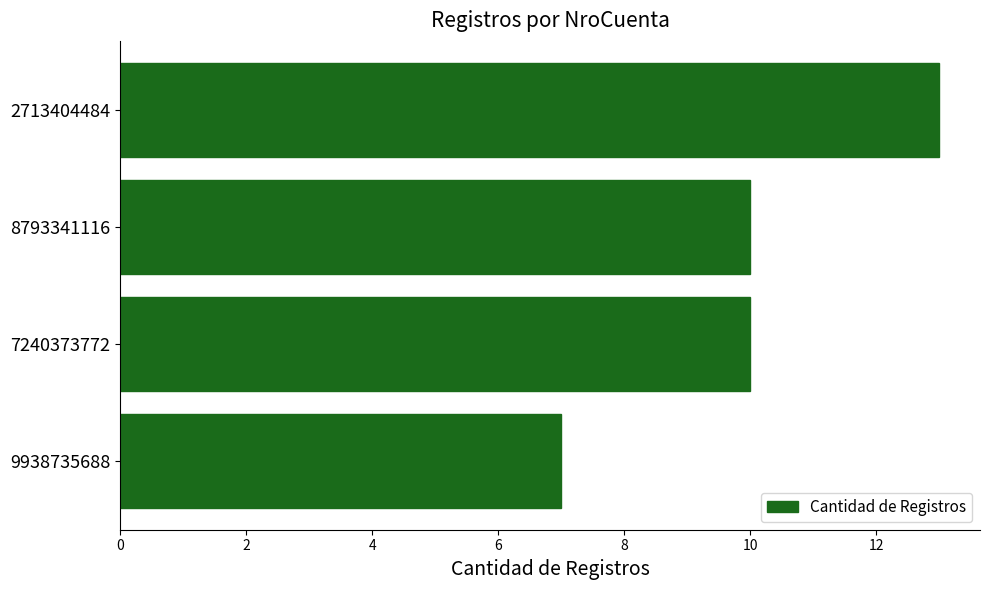

What is the change in value from 7240373772 to 9938735688?

-3